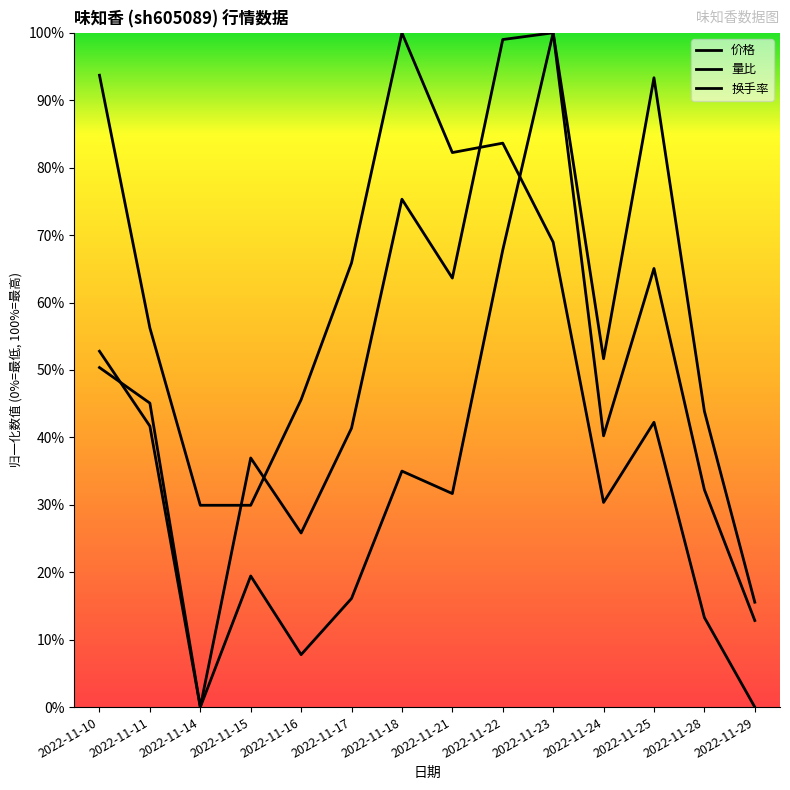

How many data points in 换手率 are above 0?

13